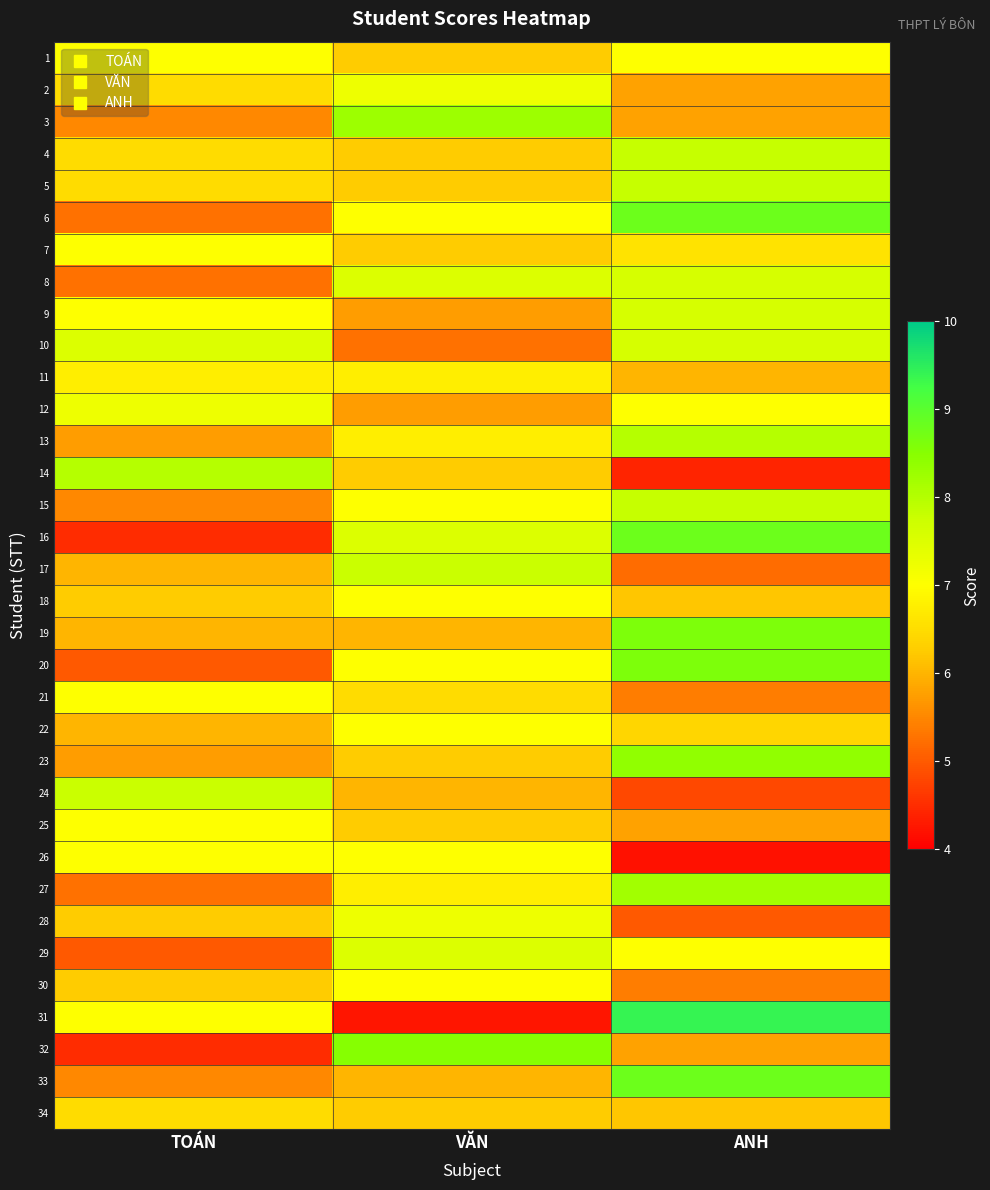

Reading right to left, list all the values displayed in this chart.

1: ANH=7.0	VĂN=6.2	TOÁN=7.0
2: ANH=5.8	VĂN=7.2	TOÁN=6.5
3: ANH=5.8	VĂN=8.2	TOÁN=5.5
4: ANH=7.8	VĂN=6.2	TOÁN=6.5
5: ANH=7.8	VĂN=6.2	TOÁN=6.5
6: ANH=8.8	VĂN=7.0	TOÁN=5.2
7: ANH=6.6	VĂN=6.2	TOÁN=7.0
8: ANH=7.6	VĂN=7.5	TOÁN=5.2
9: ANH=7.6	VĂN=5.8	TOÁN=7.0
10: ANH=7.6	VĂN=5.2	TOÁN=7.5
11: ANH=6.0	VĂN=6.8	TOÁN=6.8
12: ANH=7.0	VĂN=5.8	TOÁN=7.2
13: ANH=8.0	VĂN=6.8	TOÁN=5.8
14: ANH=4.4	VĂN=6.2	TOÁN=8.0
15: ANH=7.8	VĂN=7.0	TOÁN=5.5
16: ANH=8.8	VĂN=7.5	TOÁN=4.5
17: ANH=5.2	VĂN=7.8	TOÁN=6.0
18: ANH=6.2	VĂN=7.0	TOÁN=6.2
19: ANH=8.6	VĂN=6.0	TOÁN=6.0
20: ANH=8.6	VĂN=7.0	TOÁN=5.0
21: ANH=5.4	VĂN=6.5	TOÁN=7.0
22: ANH=6.4	VĂN=7.0	TOÁN=6.0
23: ANH=8.4	VĂN=6.2	TOÁN=5.8
24: ANH=4.8	VĂN=6.0	TOÁN=7.8
25: ANH=5.8	VĂN=6.2	TOÁN=7.0
26: ANH=4.2	VĂN=7.0	TOÁN=7.0
27: ANH=8.2	VĂN=6.8	TOÁN=5.2
28: ANH=5.0	VĂN=7.2	TOÁN=6.2
29: ANH=7.0	VĂN=7.5	TOÁN=5.0
30: ANH=5.4	VĂN=7.0	TOÁN=6.2
31: ANH=9.4	VĂN=4.2	TOÁN=7.0
32: ANH=5.8	VĂN=8.5	TOÁN=4.5
33: ANH=8.8	VĂN=6.0	TOÁN=5.5
34: ANH=6.2	VĂN=6.2	TOÁN=6.5